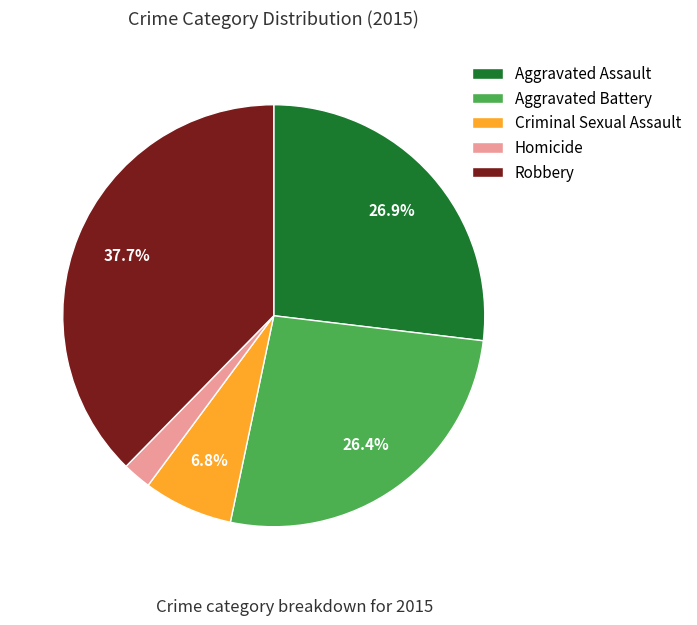

What is the smallest slice in the pie chart?

Homicide